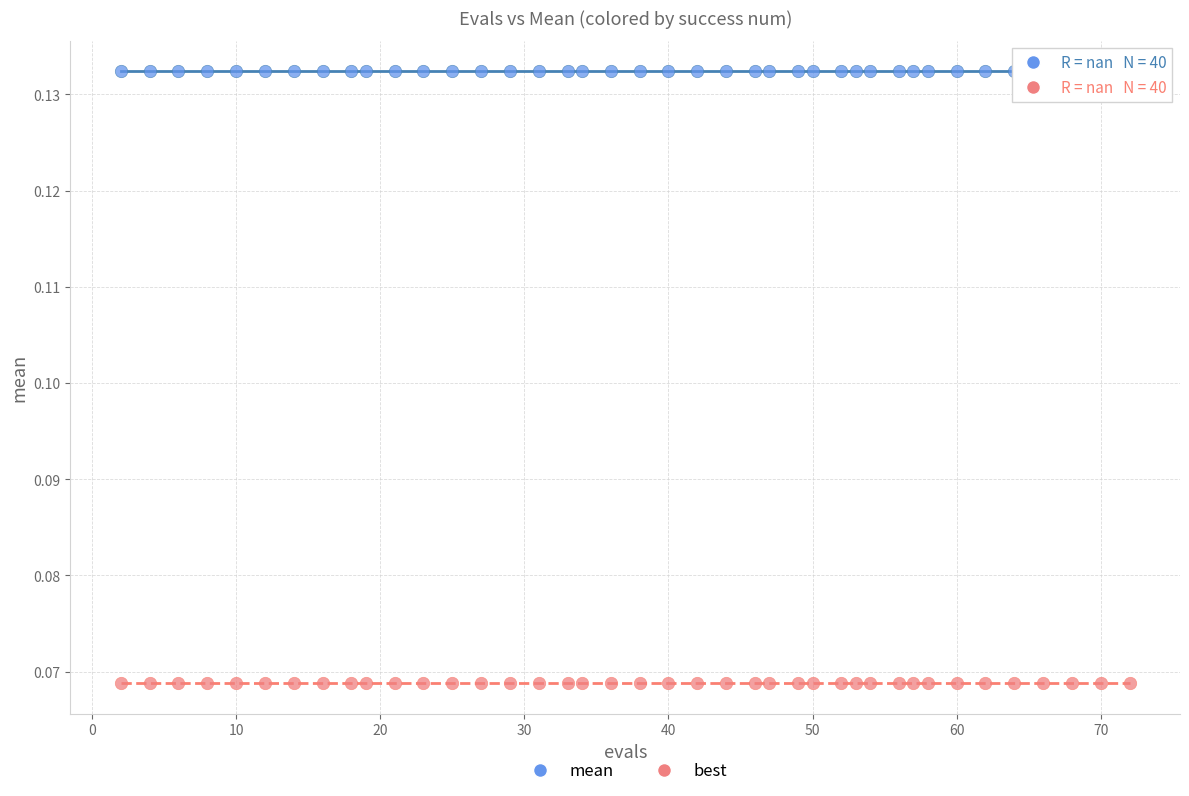

Which series contains the highest Y value?

mean